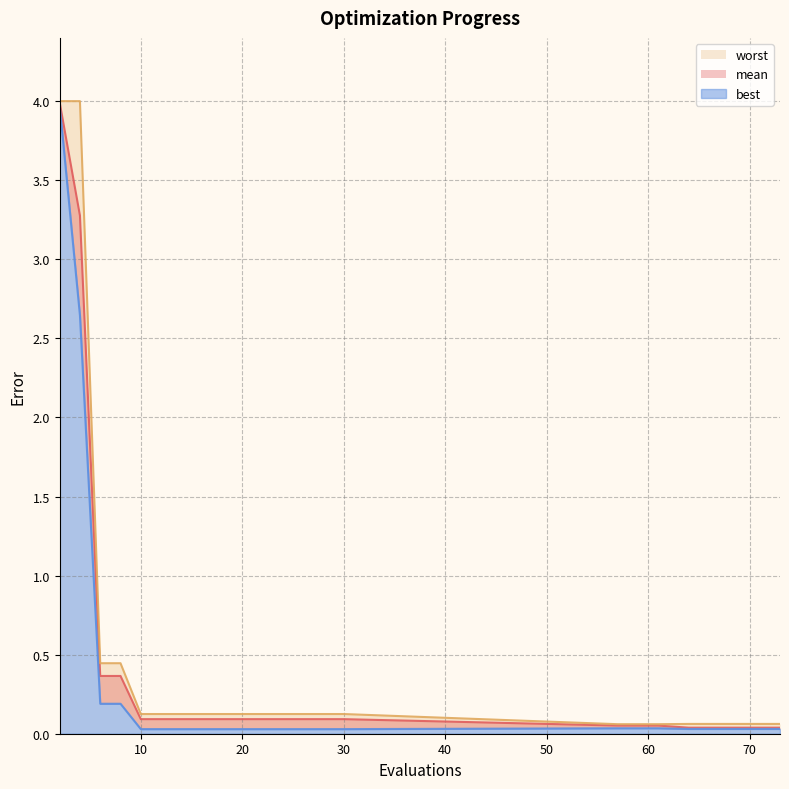

True or false: best and worst intersect in this chart.

False